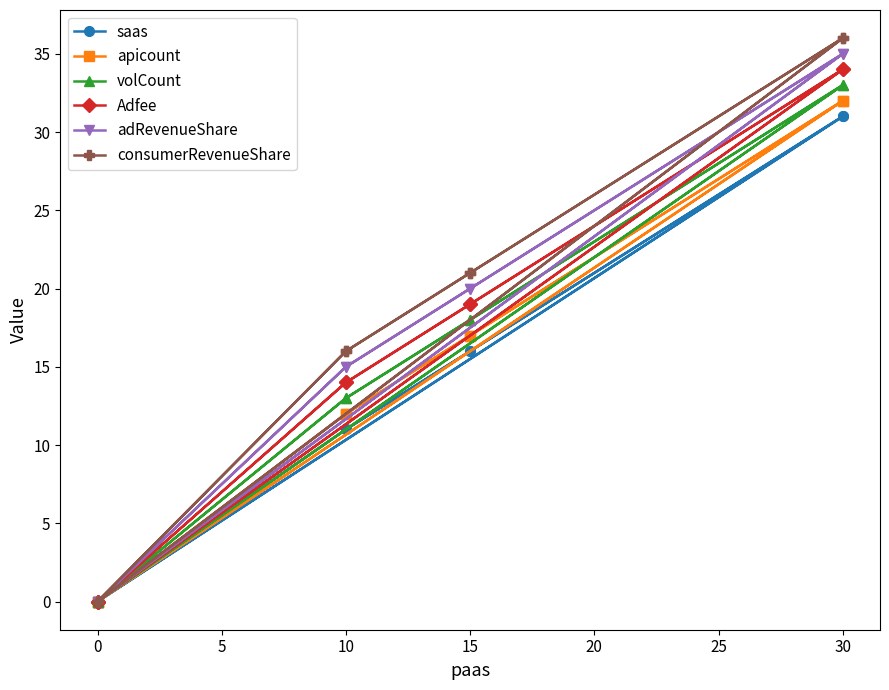

How many data points in apicount are above 12?

4